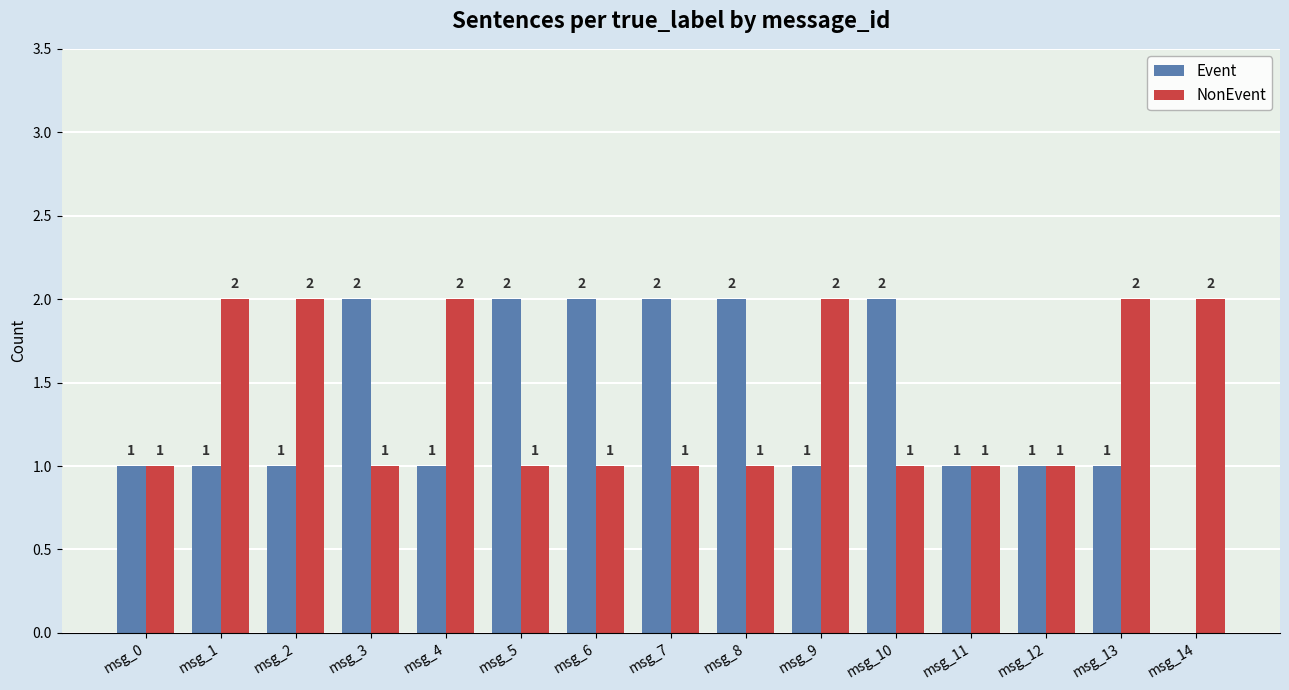

What is the sum of all Event values?

20